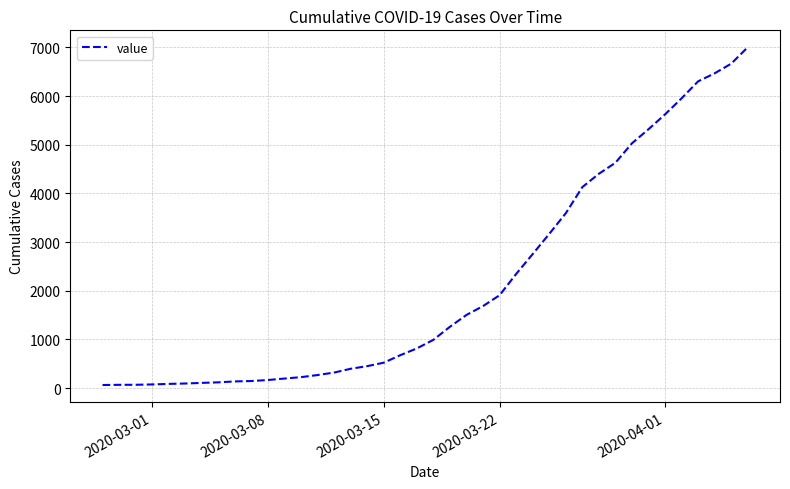

What is the maximum value shown in the chart?

7003